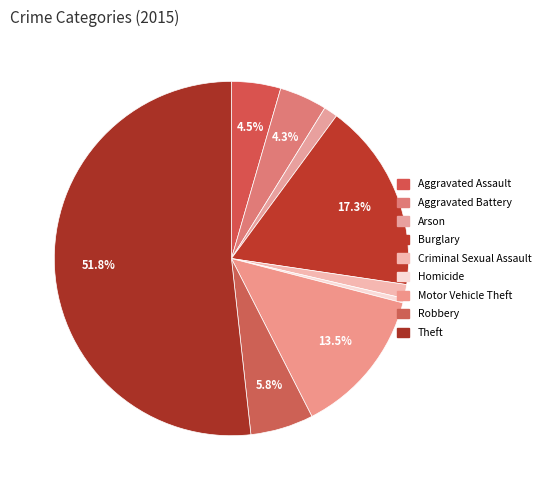

How many slices are in this pie chart?

9